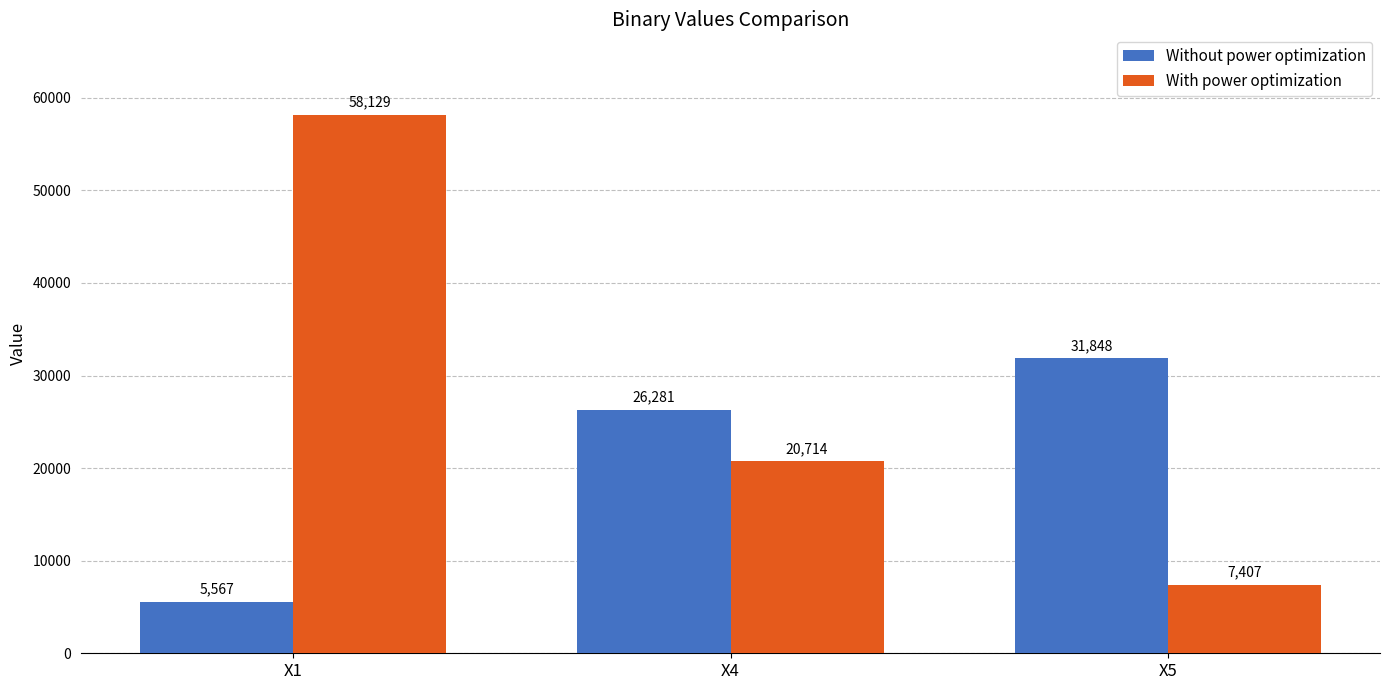

How many categories are shown in the chart?

3